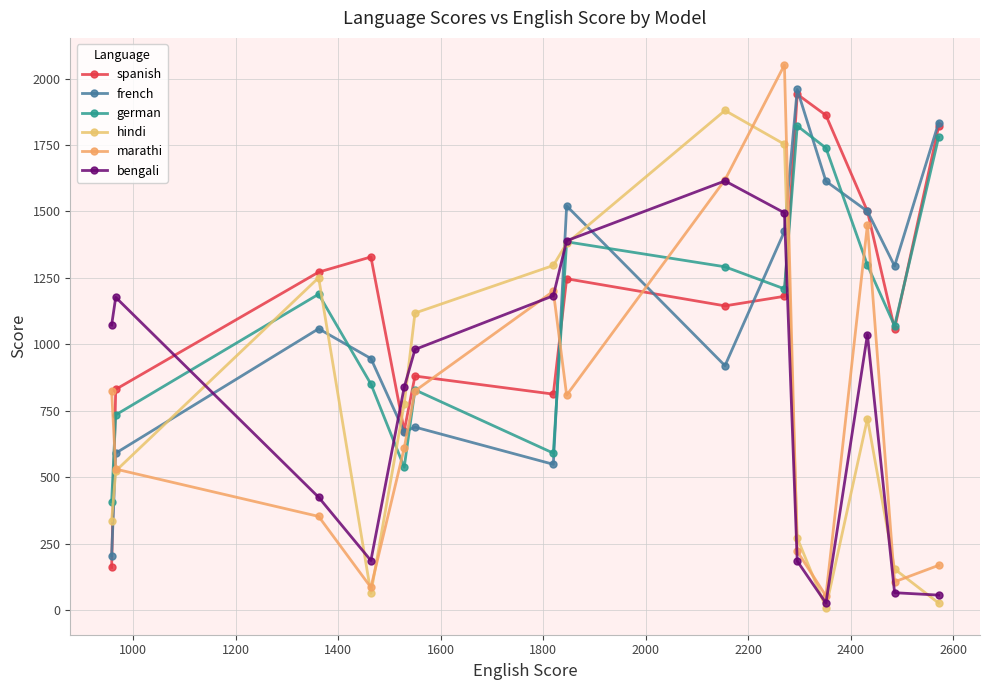

What is the minimum value shown in the chart?

10